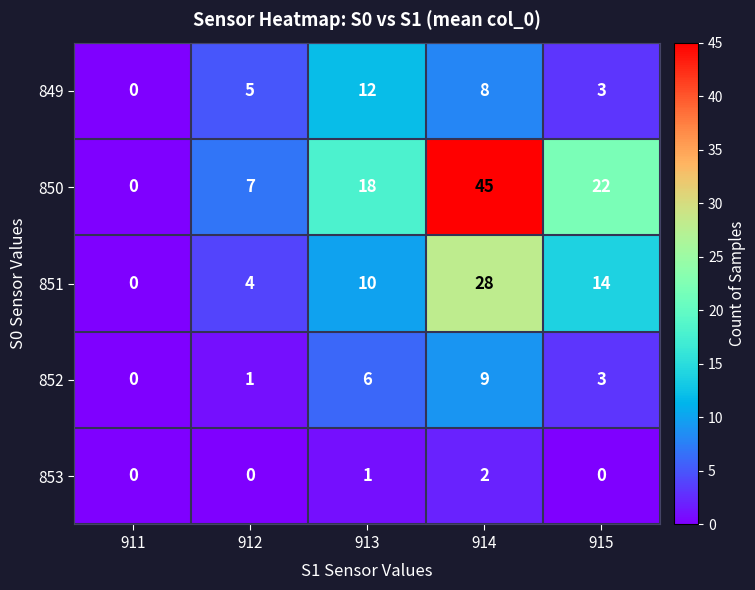

What is the total value across all series at 914?

92